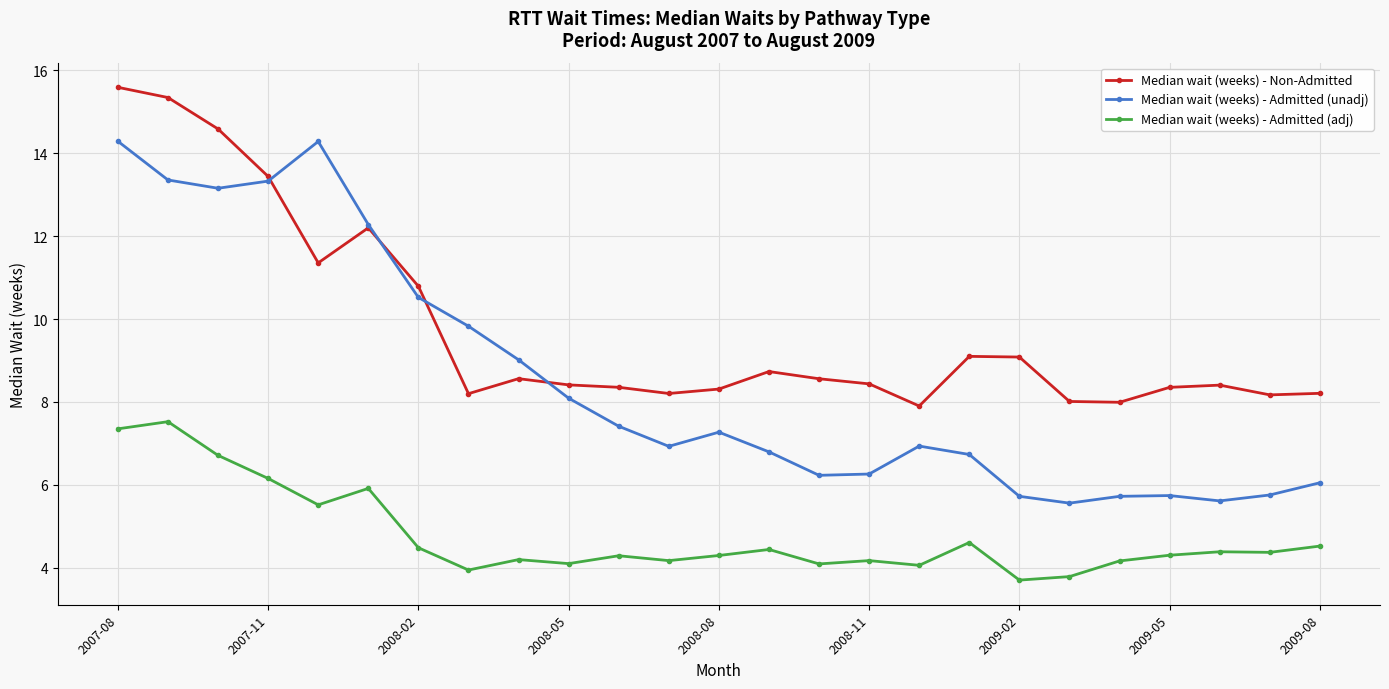

What is the difference between the maximum and minimum values in the Median wait (weeks) - Admitted (adj) series?

3.8